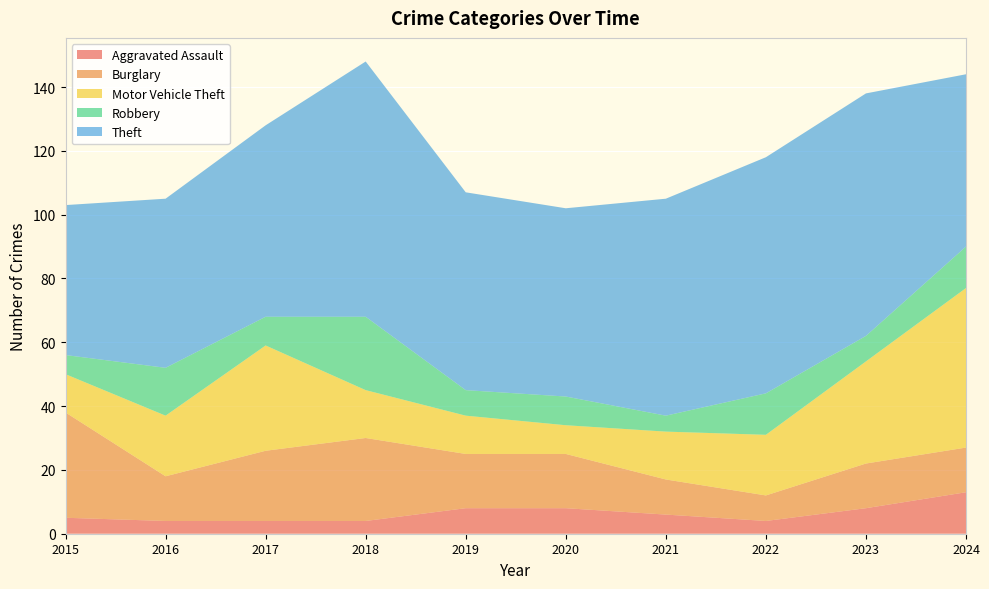

Reading left to right, list all the values displayed in this chart.

Aggravated Assault: 2015=5	2016=4	2017=4	2018=4	2019=8	2020=8	2021=6	2022=4	2023=8	2024=13
Burglary: 2015=33	2016=14	2017=22	2018=26	2019=17	2020=17	2021=11	2022=8	2023=14	2024=14
Motor Vehicle Theft: 2015=12	2016=19	2017=33	2018=15	2019=12	2020=9	2021=15	2022=19	2023=32	2024=50
Robbery: 2015=6	2016=15	2017=9	2018=23	2019=8	2020=9	2021=5	2022=13	2023=8	2024=13
Theft: 2015=47	2016=53	2017=60	2018=80	2019=62	2020=59	2021=68	2022=74	2023=76	2024=54